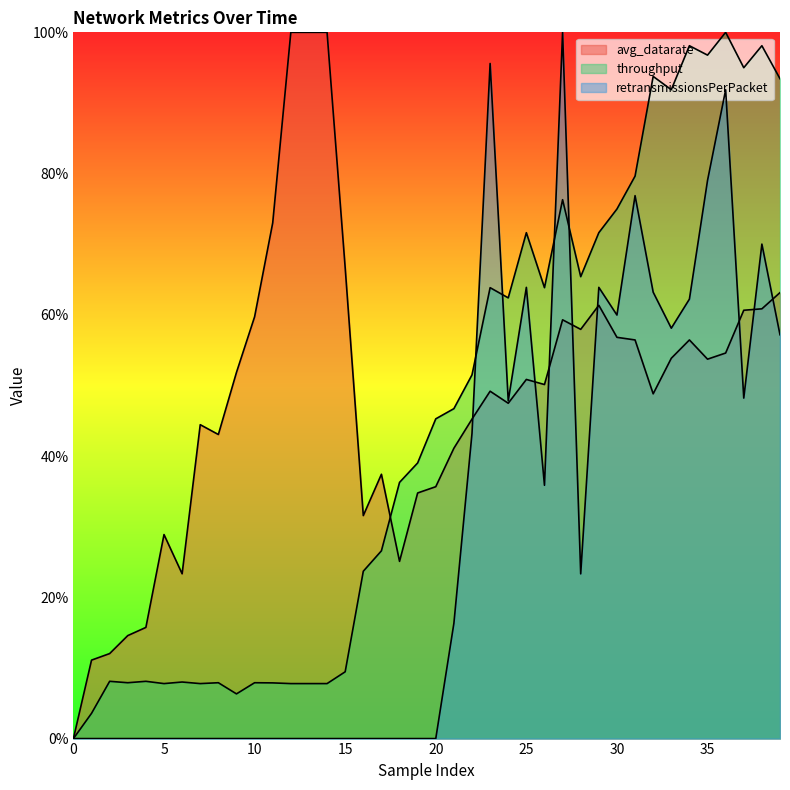

At which category is the sum across all series the highest?

36